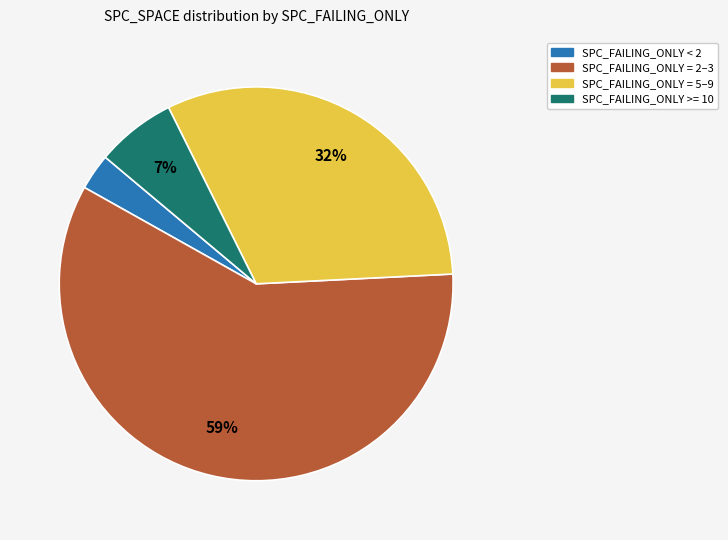

Does SPC_FAILING_ONLY < 2 account for over 50% of the chart?

No